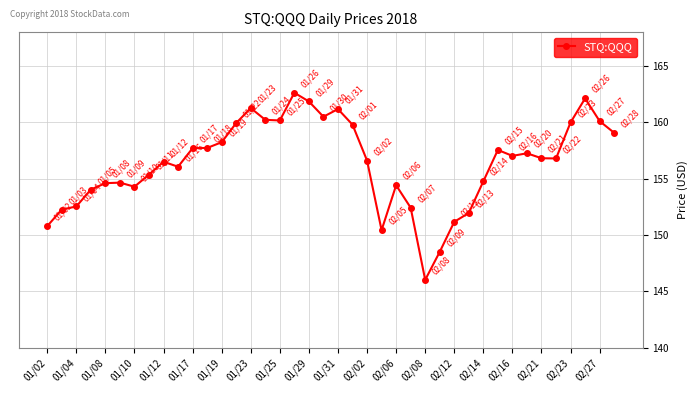

What is the difference between the second highest and minimum values?

16.1